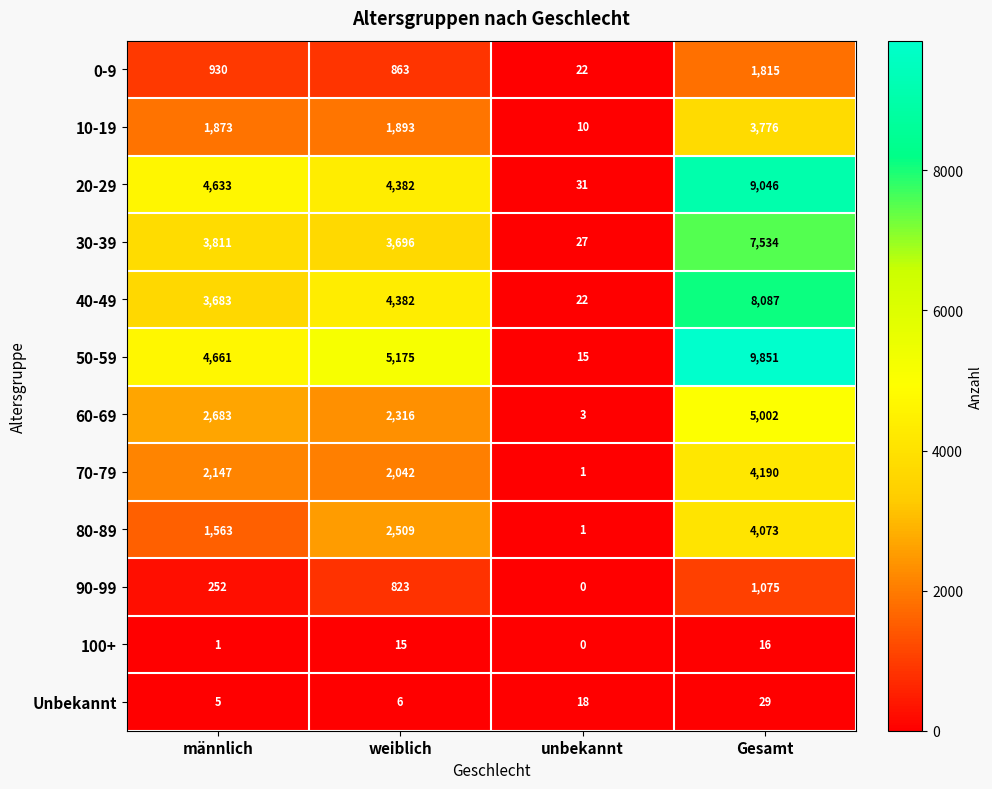

Is the value of 60-69 at männlich greater than the value of 30-39 at unbekannt?

Yes